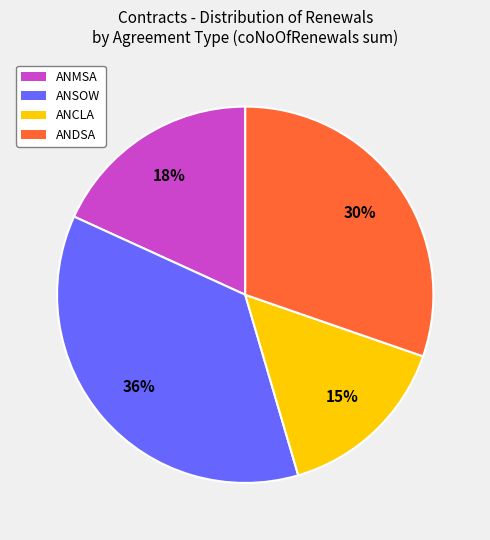

Is there any slice that represents more than half of the pie?

No